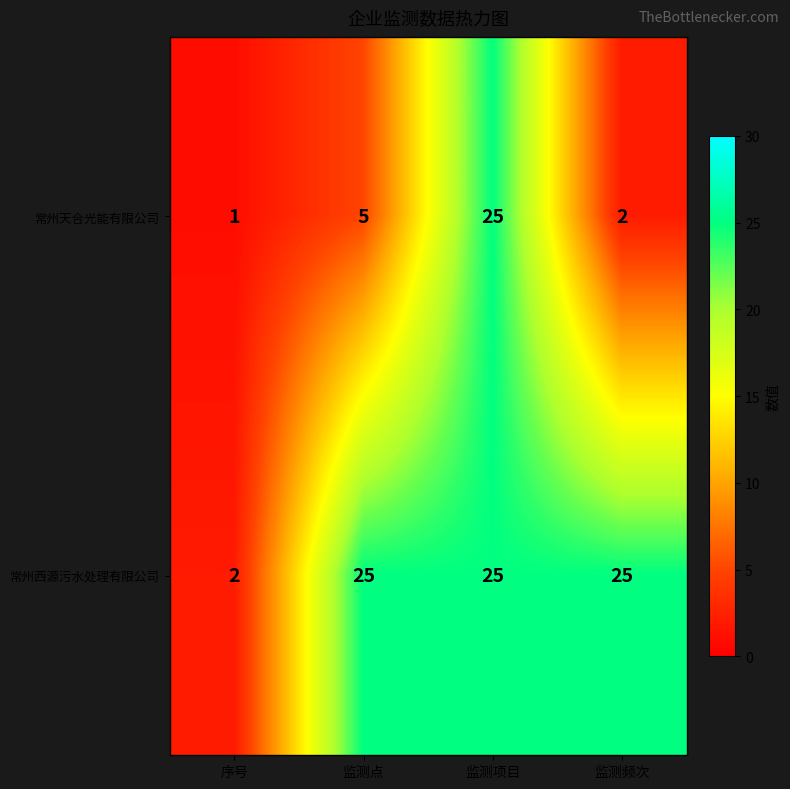

At which category is the sum across all series the highest?

监测项目